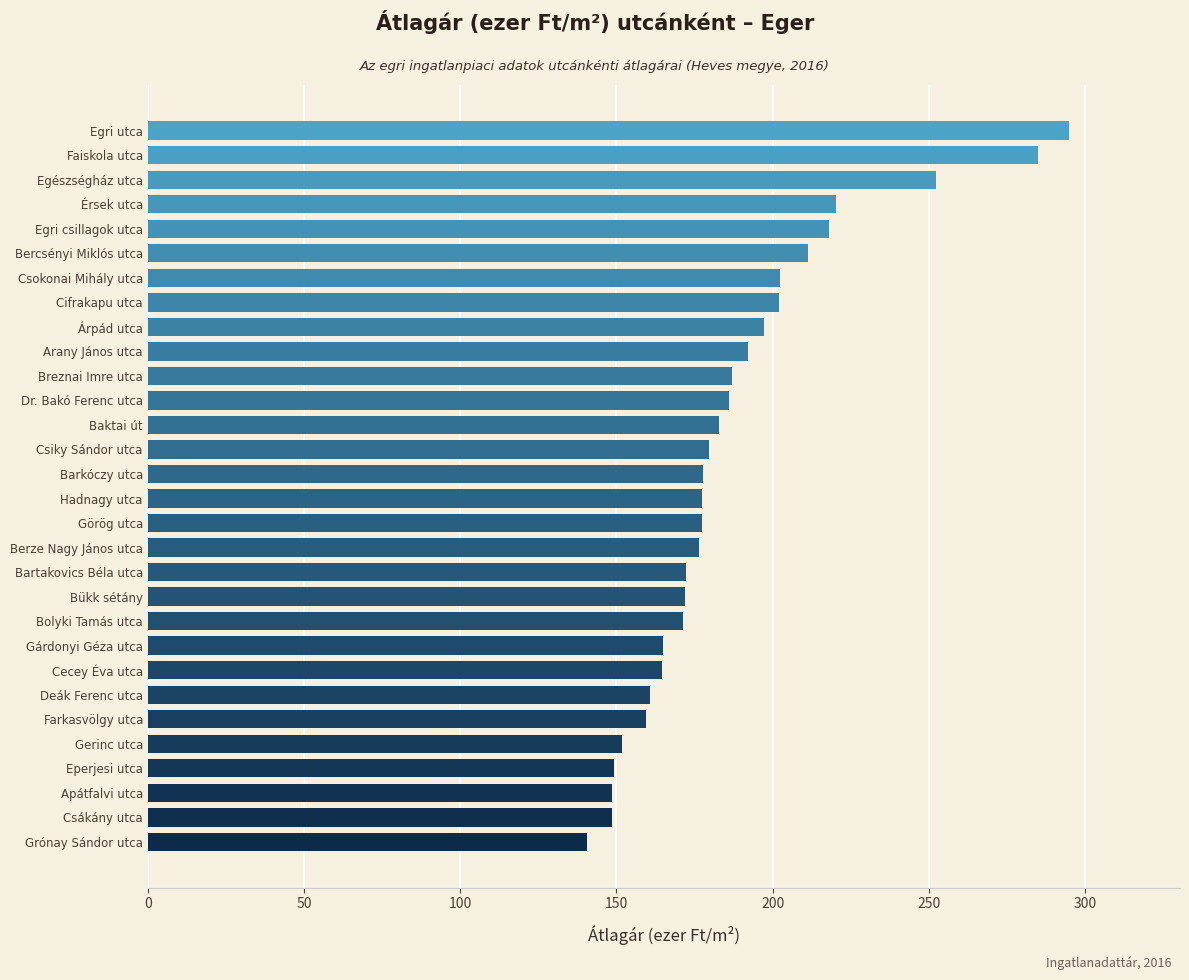

Between Deák Ferenc utca and Arany János utca, which is larger?

Arany János utca